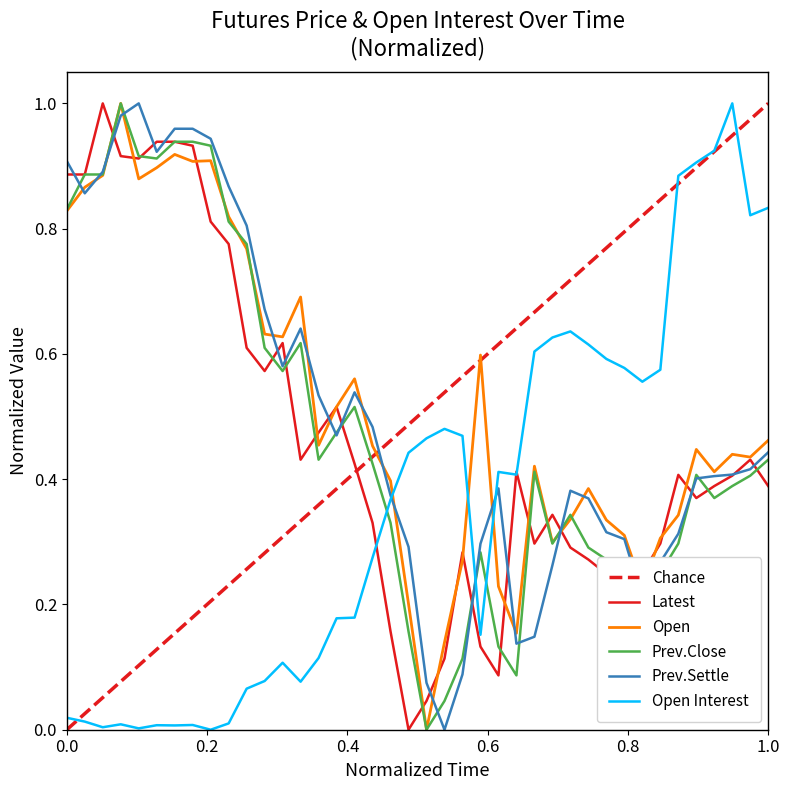

The Latest series shows 1.2 at Nov 09. True or false?

False